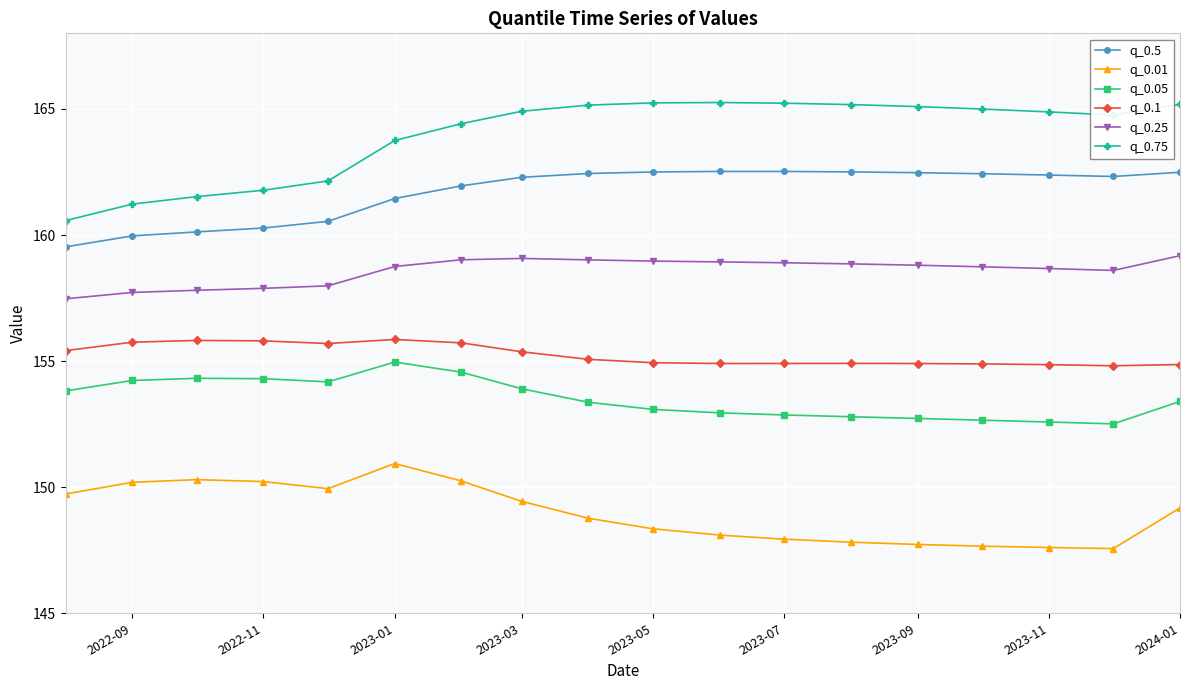

Which series has the largest range (max minus min)?

q_0.75